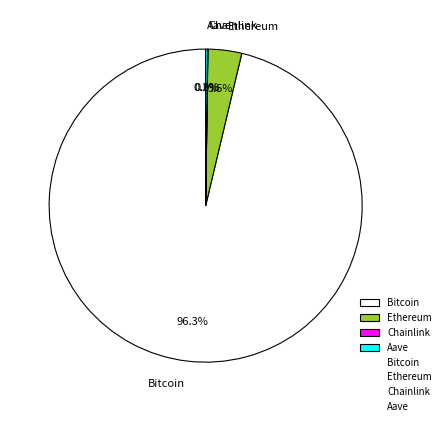

Is there any slice that represents more than half of the pie?

Yes